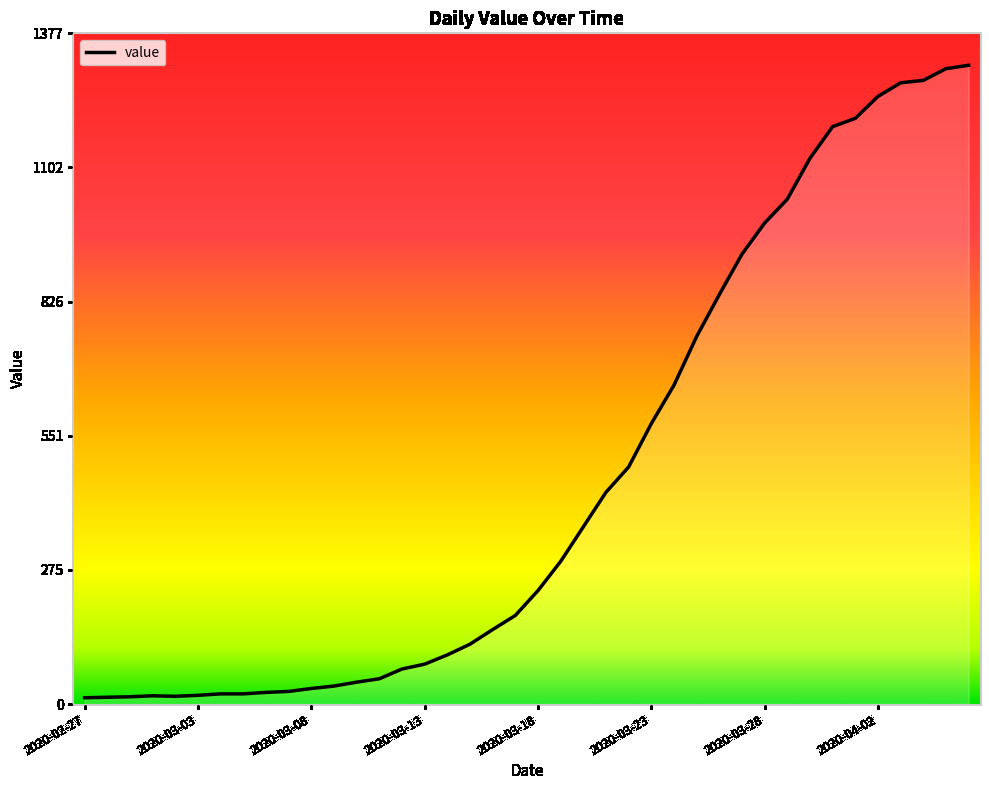

What is the maximum value shown in the chart?

1312